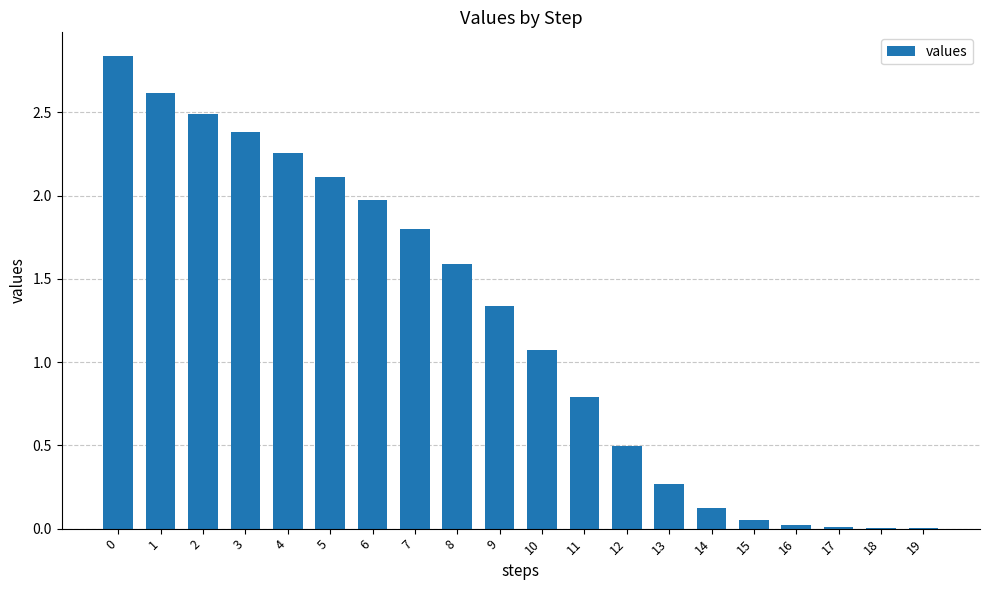

How many data points does each series have?

20